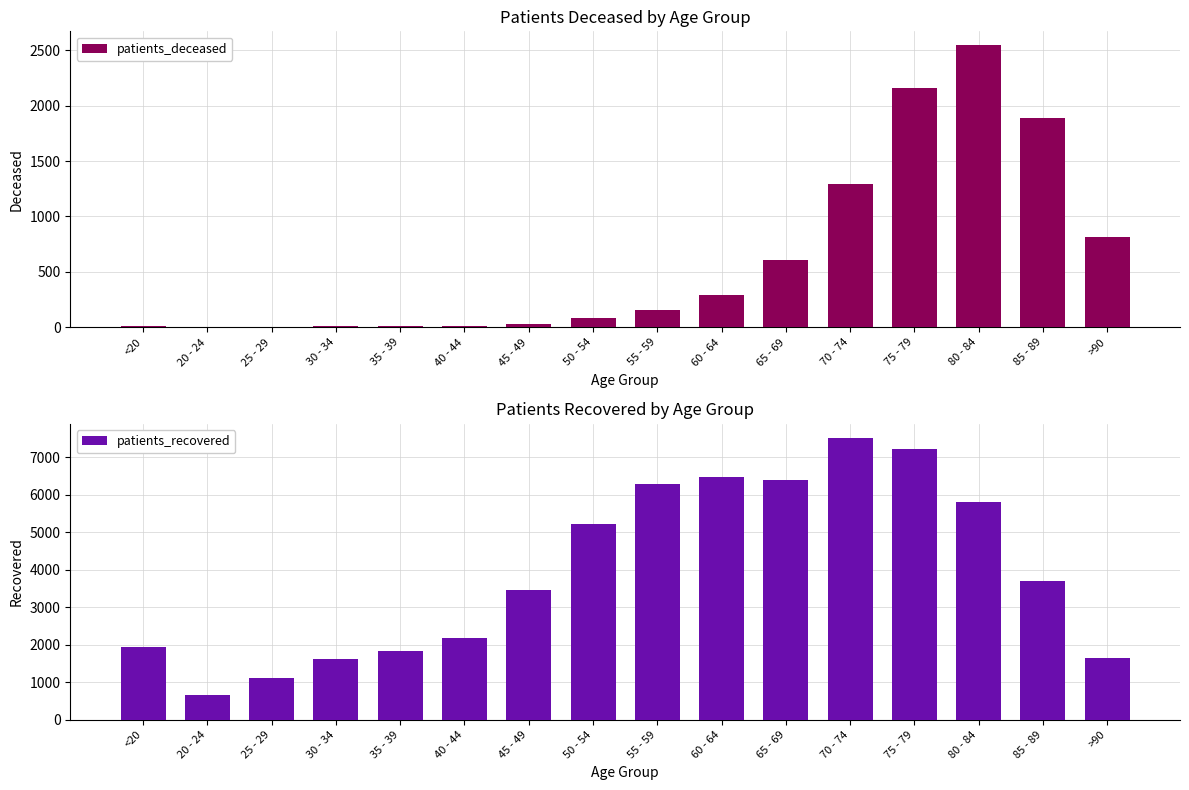

The patients_deceased series shows 288 at 60 - 64. True or false?

True